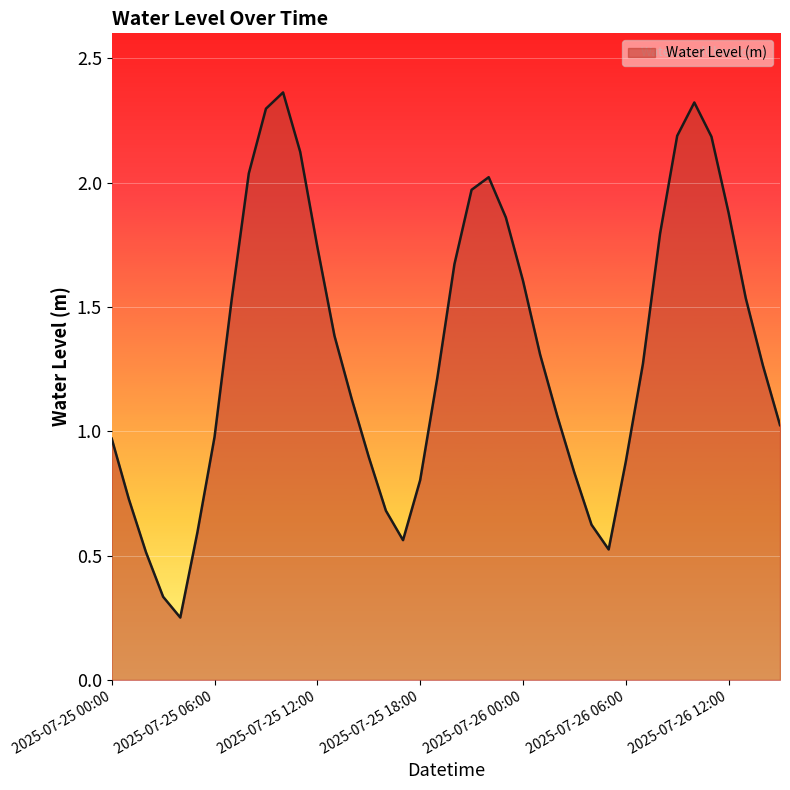

What is the difference between the maximum and minimum values?

2.1